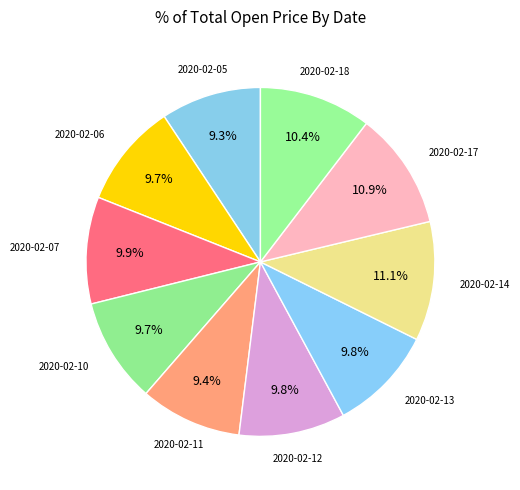

Rank the categories by value from lowest to highest.

2020-02-05, 2020-02-11, 2020-02-06, 2020-02-10, 2020-02-13, 2020-02-12, 2020-02-07, 2020-02-18, 2020-02-17, 2020-02-14